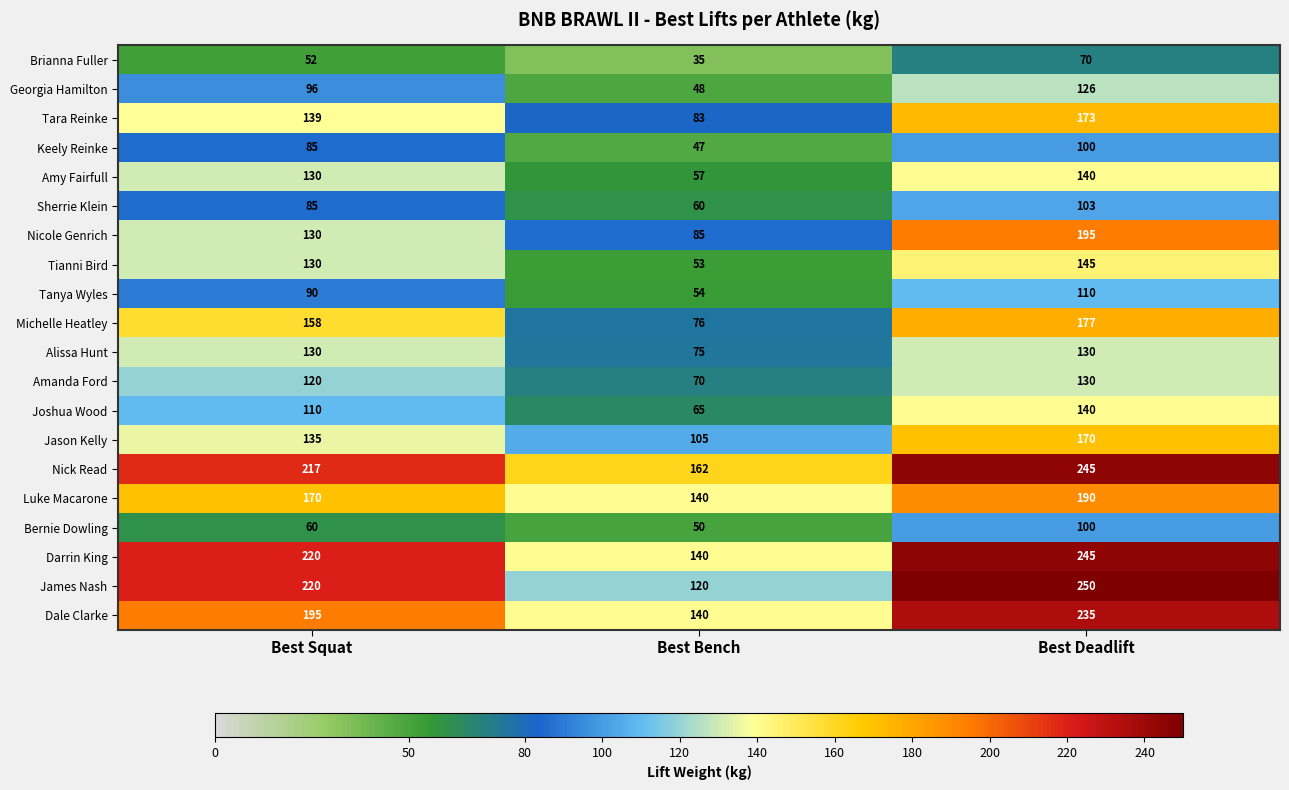

Between Best Squat and Best Bench, which series saw the biggest shift?

James Nash